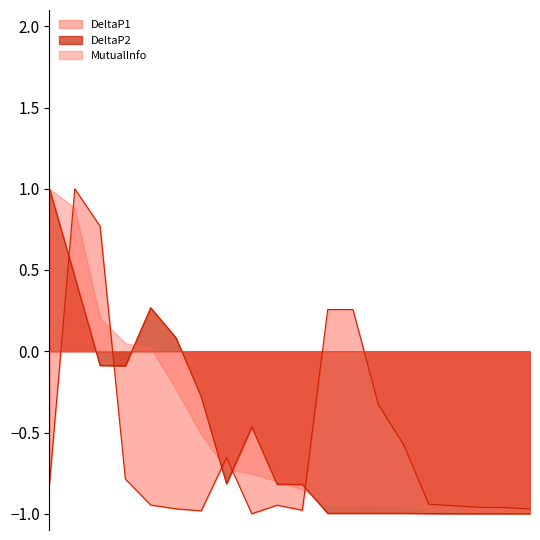

How many negative values does the DeltaP1 series have?

16